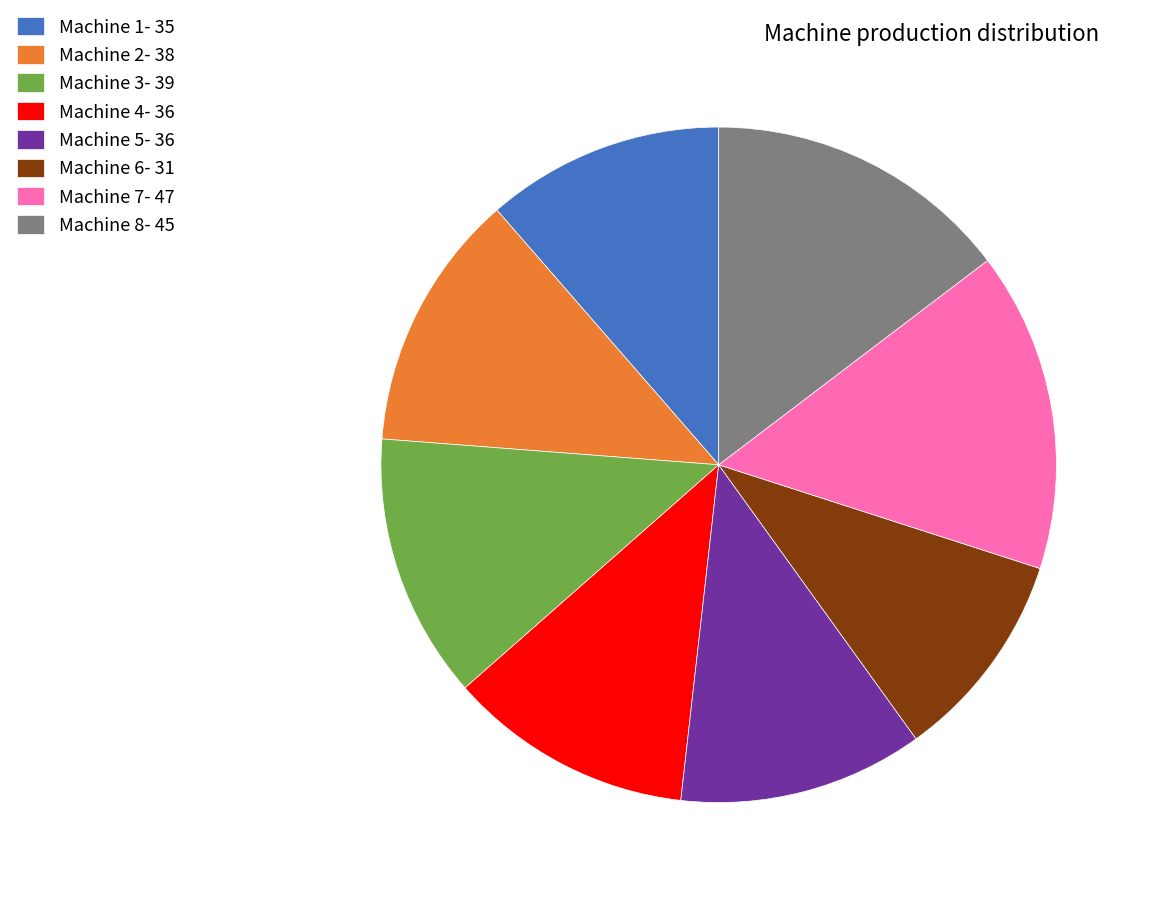

How many slices are in this pie chart?

8